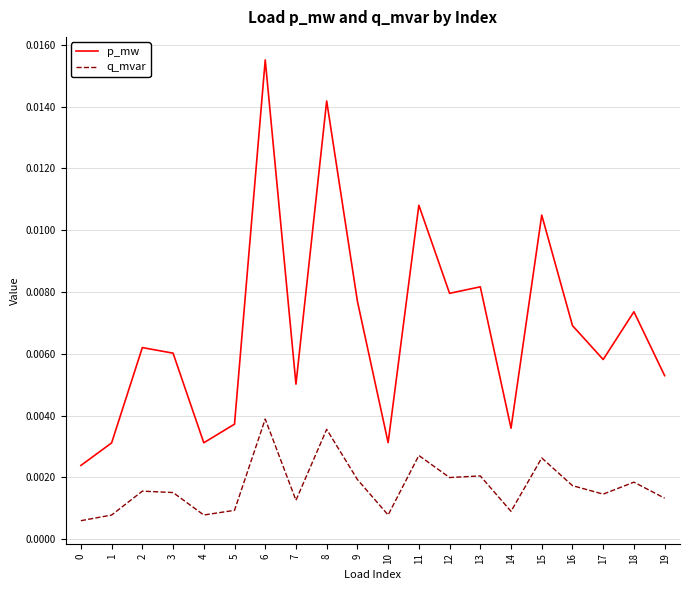

What are all the series names shown in the legend?

p_mw, q_mvar